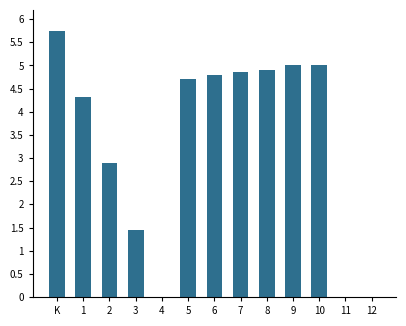

Is it true that the value at 1 is 4.3?

True